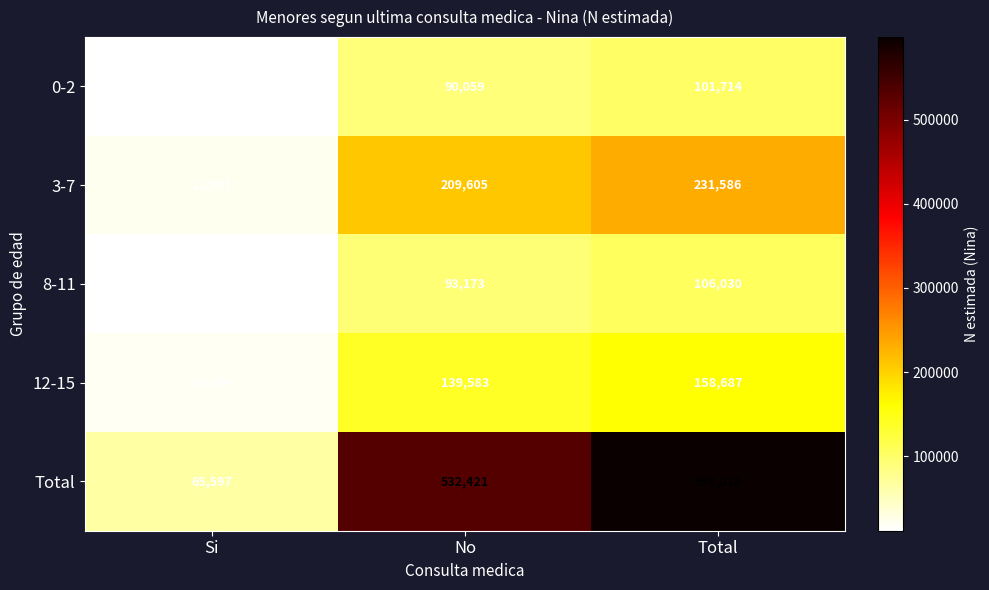

Where is 12-15 nearest to the value 88895?

No